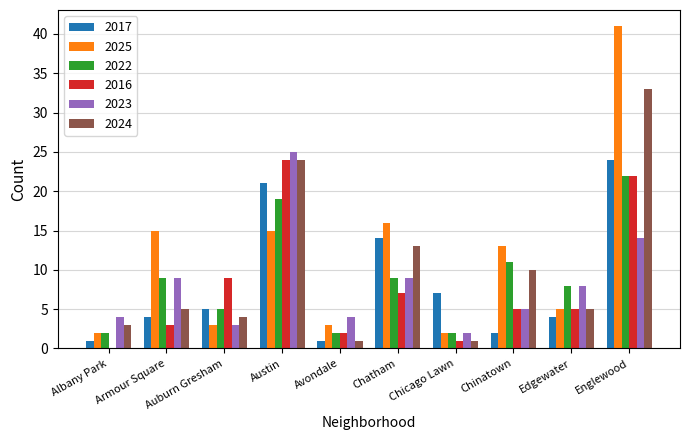

Reading left to right, transcribe all the data shown in this chart.

2017: Albany Park=1	Armour Square=4	Auburn Gresham=5	Austin=21	Avondale=1	Chatham=14	Chicago Lawn=7	Chinatown=2	Edgewater=4	Englewood=24
2025: Albany Park=2	Armour Square=15	Auburn Gresham=3	Austin=15	Avondale=3	Chatham=16	Chicago Lawn=2	Chinatown=13	Edgewater=5	Englewood=41
2022: Albany Park=2	Armour Square=9	Auburn Gresham=5	Austin=19	Avondale=2	Chatham=9	Chicago Lawn=2	Chinatown=11	Edgewater=8	Englewood=22
2016: Albany Park=0	Armour Square=3	Auburn Gresham=9	Austin=24	Avondale=2	Chatham=7	Chicago Lawn=1	Chinatown=5	Edgewater=5	Englewood=22
2023: Albany Park=4	Armour Square=9	Auburn Gresham=3	Austin=25	Avondale=4	Chatham=9	Chicago Lawn=2	Chinatown=5	Edgewater=8	Englewood=14
2024: Albany Park=3	Armour Square=5	Auburn Gresham=4	Austin=24	Avondale=1	Chatham=13	Chicago Lawn=1	Chinatown=10	Edgewater=5	Englewood=33